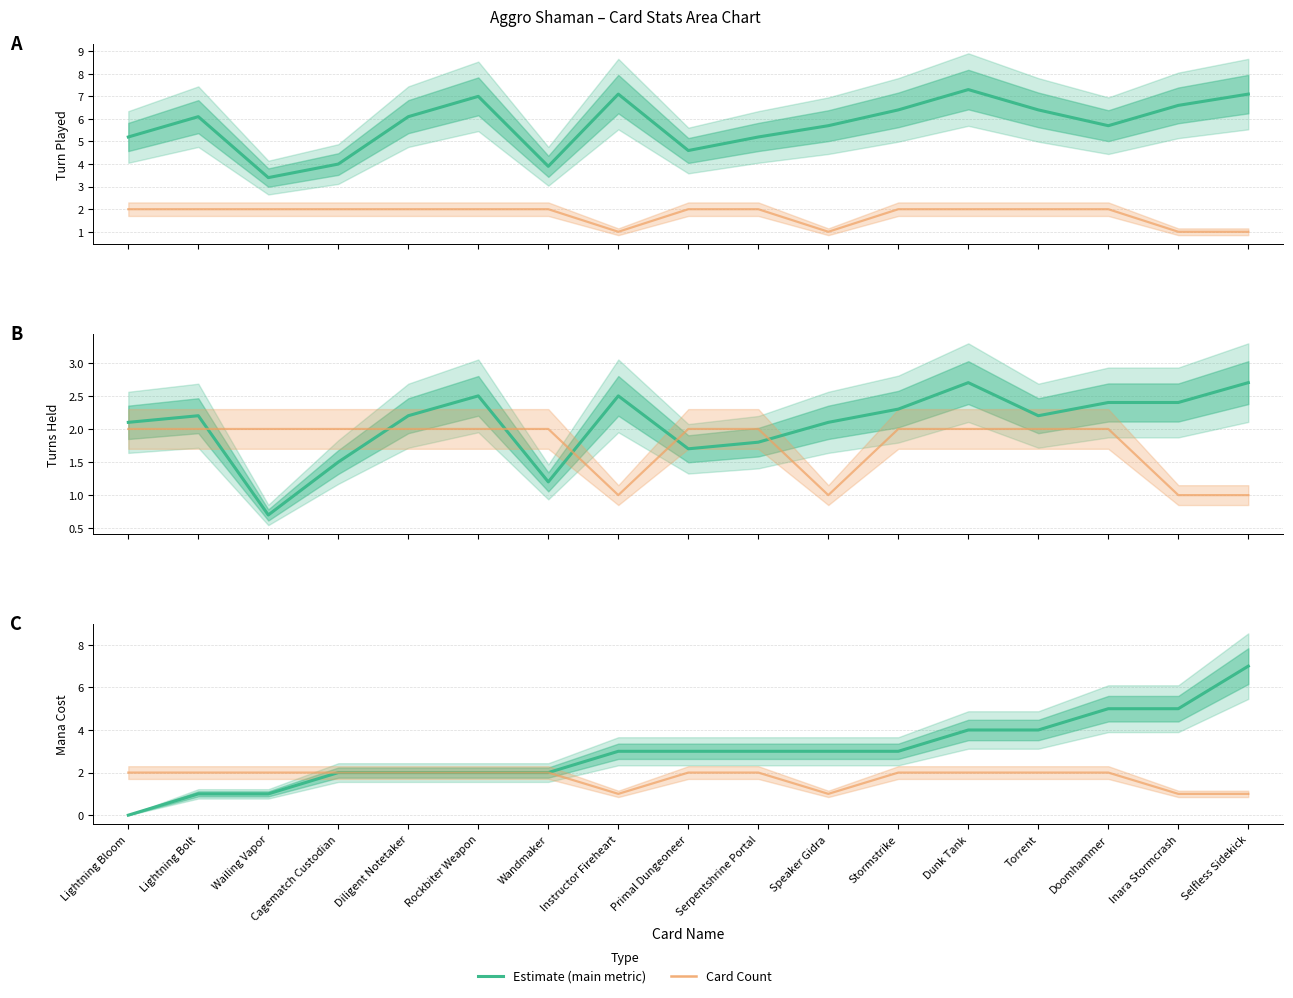

Reading left to right, transcribe all the data shown in this chart.

Turn Played: 5.2	6.1	3.4	4.0	6.1	7.0	3.9	7.1	4.6	5.2	5.7	6.4	7.3	6.4	5.7	6.6	7.1
Card Count: 2.0	2.0	2.0	2.0	2.0	2.0	2.0	1.0	2.0	2.0	1.0	2.0	2.0	2.0	2.0	1.0	1.0
Turns Held: 2.1	2.2	0.7	1.5	2.2	2.5	1.2	2.5	1.7	1.8	2.1	2.3	2.7	2.2	2.4	2.4	2.7
Mana Cost: 0.0	1.0	1.0	2.0	2.0	2.0	2.0	3.0	3.0	3.0	3.0	3.0	4.0	4.0	5.0	5.0	7.0